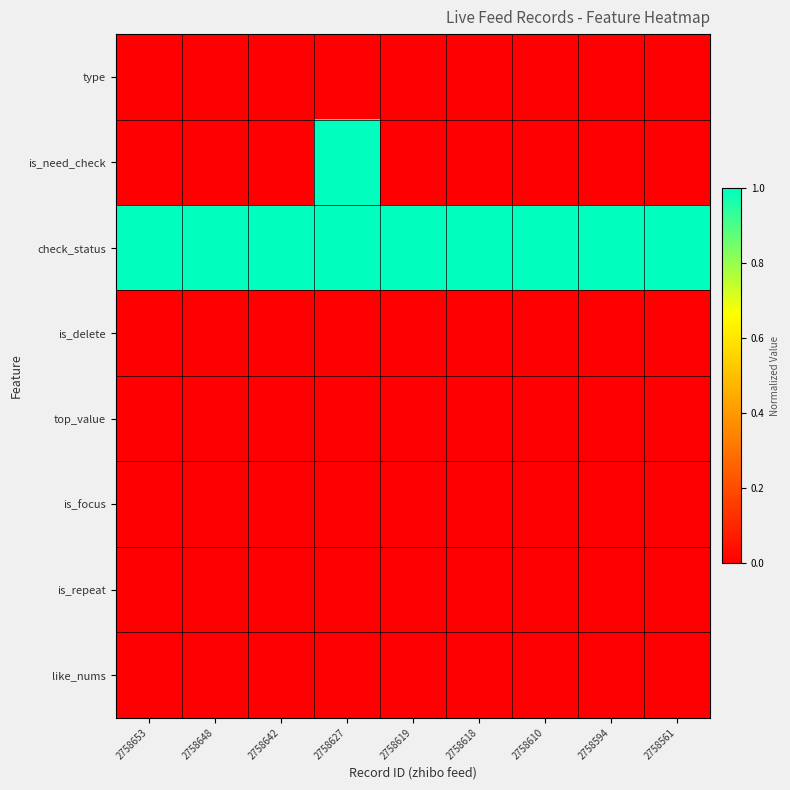

Which series has the largest total across all categories?

check_status